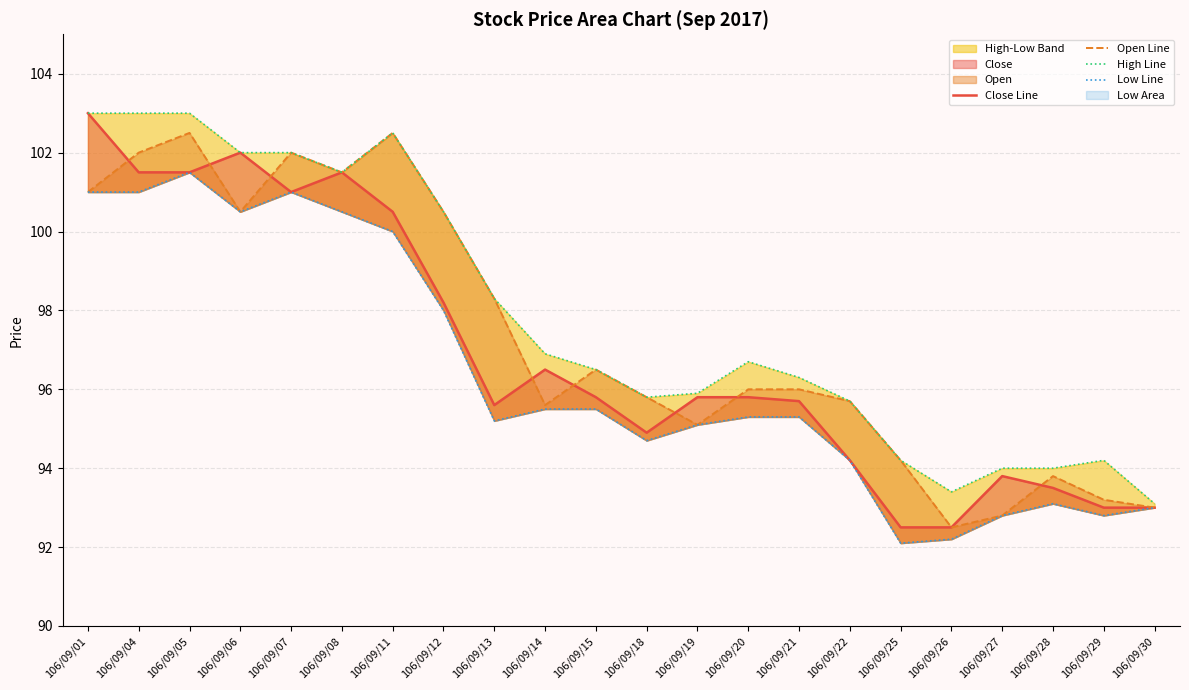

After their last crossing, which series has the higher values: Open Line or Close Line?

Open Line